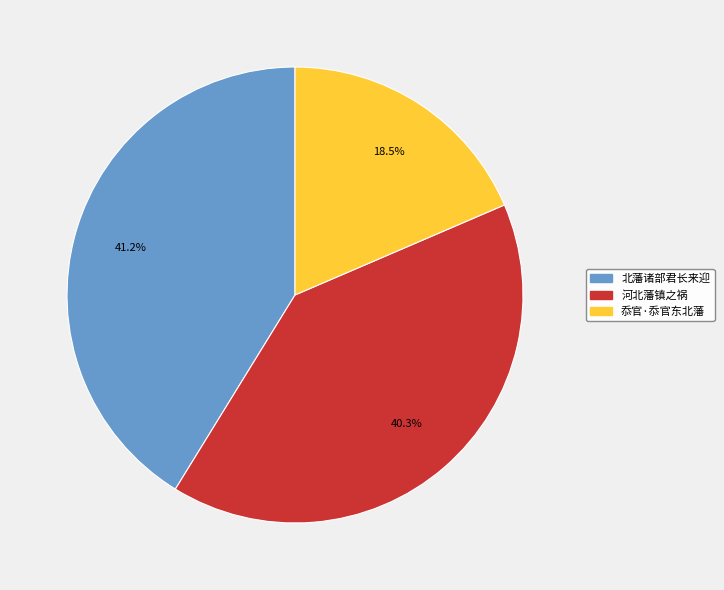

Which category has the smallest portion of the pie?

忝官·忝官东北藩